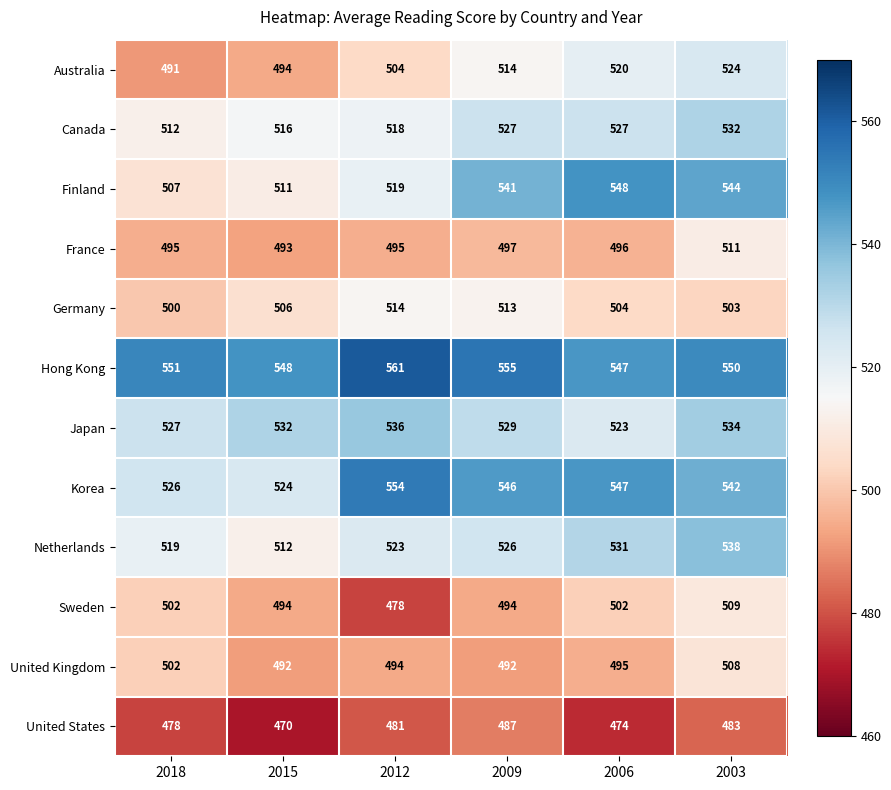

Which series has the widest spread of values?

Finland